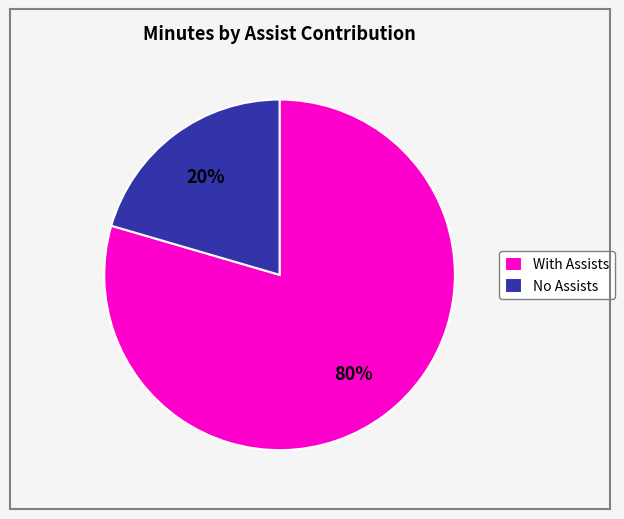

What is the largest slice in the pie chart?

With Assists